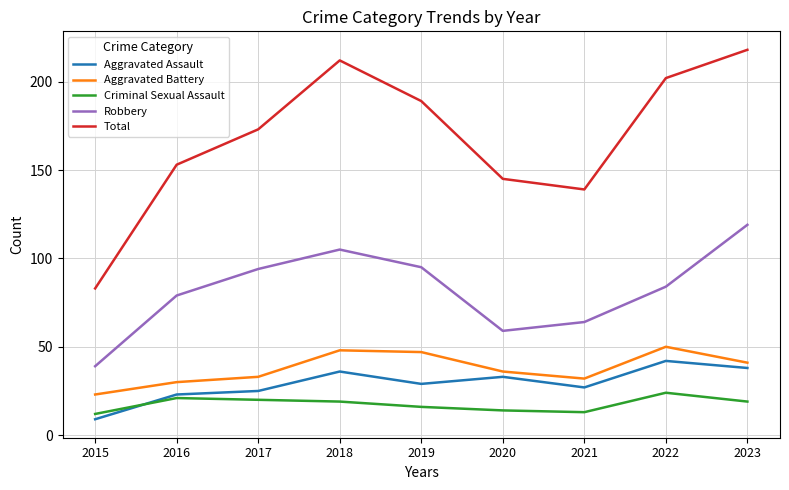

Is it true that Total equals 53 at 2021?

False